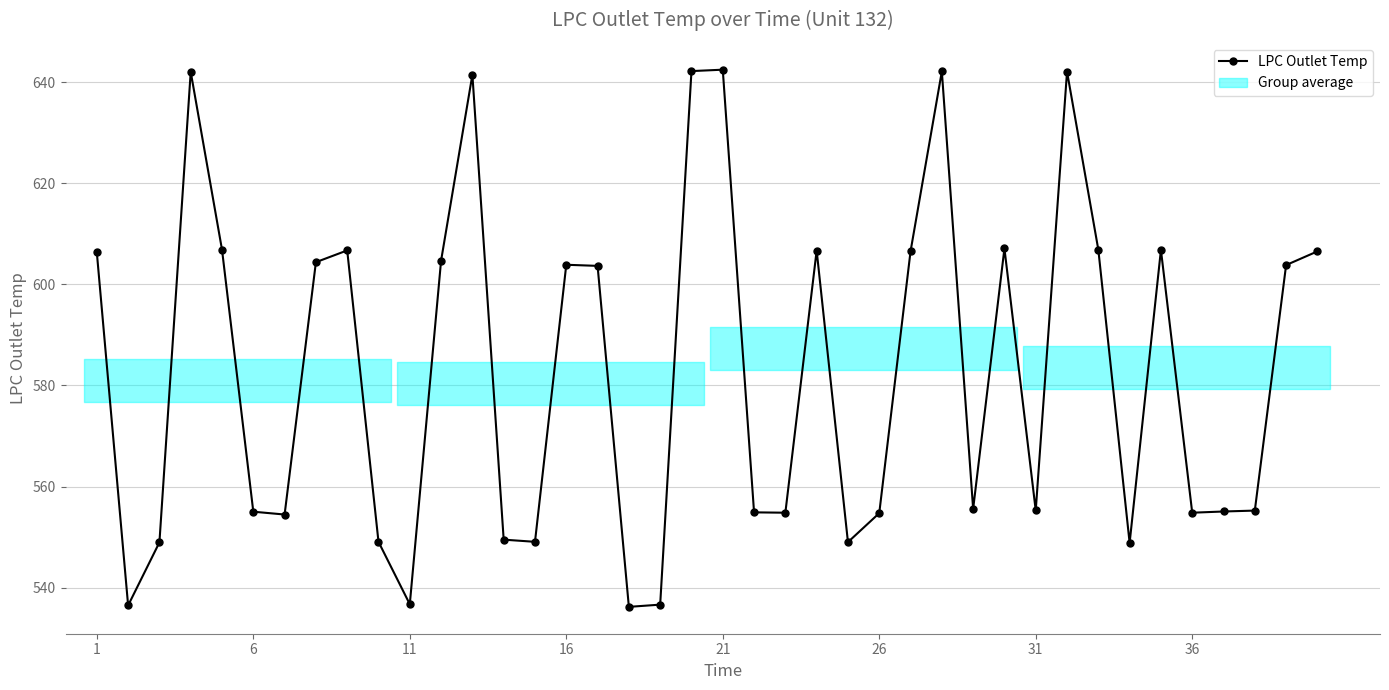

The value of LPC Outlet Temp at 1 is 606.3. True or false?

True